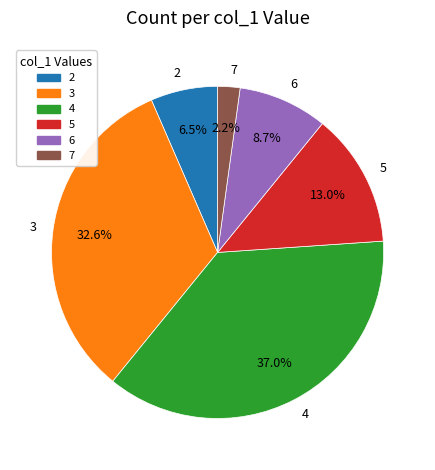

To the nearest percent, what portion does 4 represent?

37%